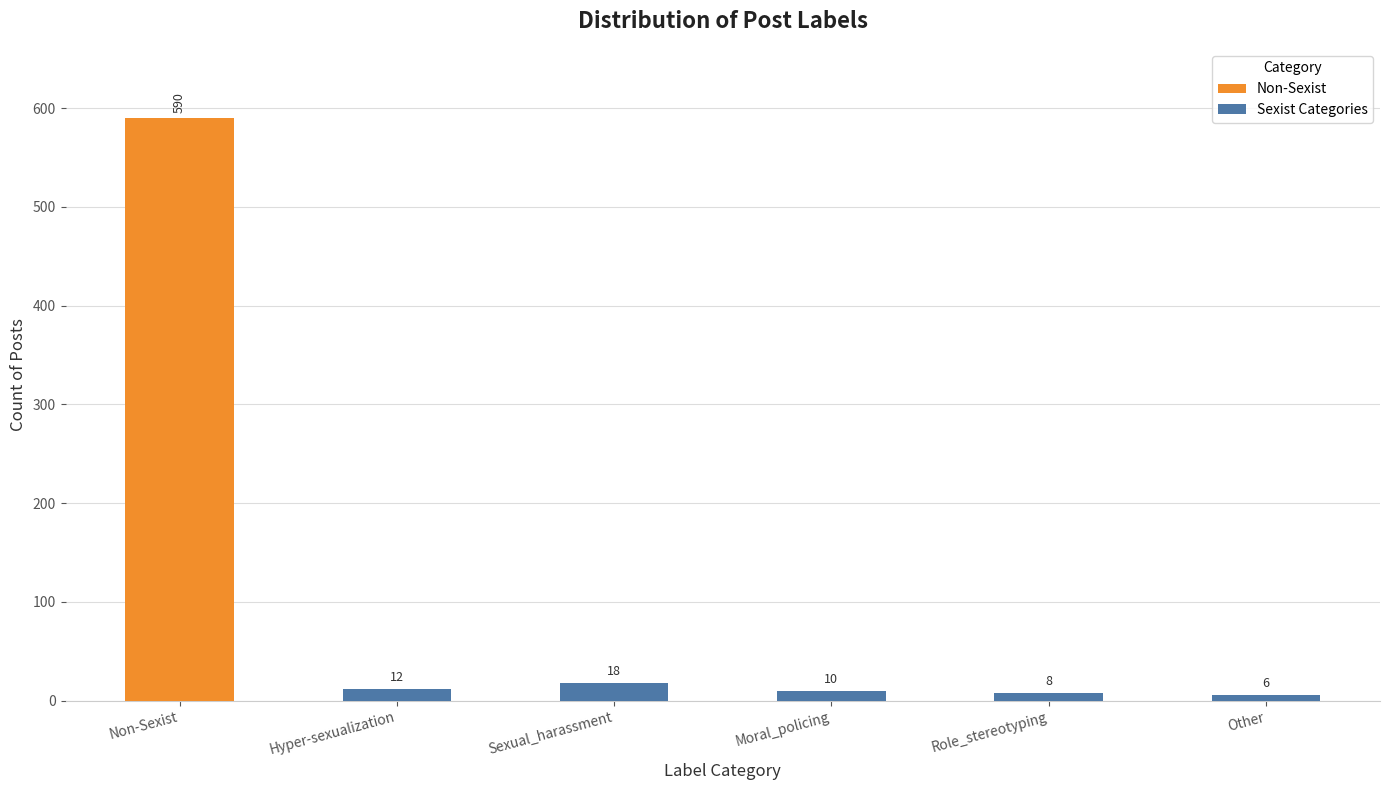

What is the difference between the highest and lowest values at Hyper-sexualization?

12